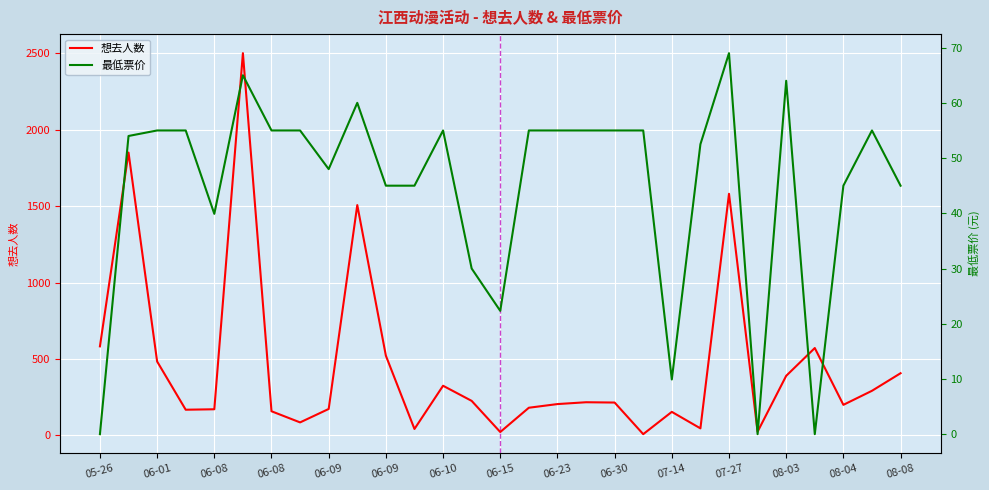

How many values in the 最低票价 series exceed 55?

4